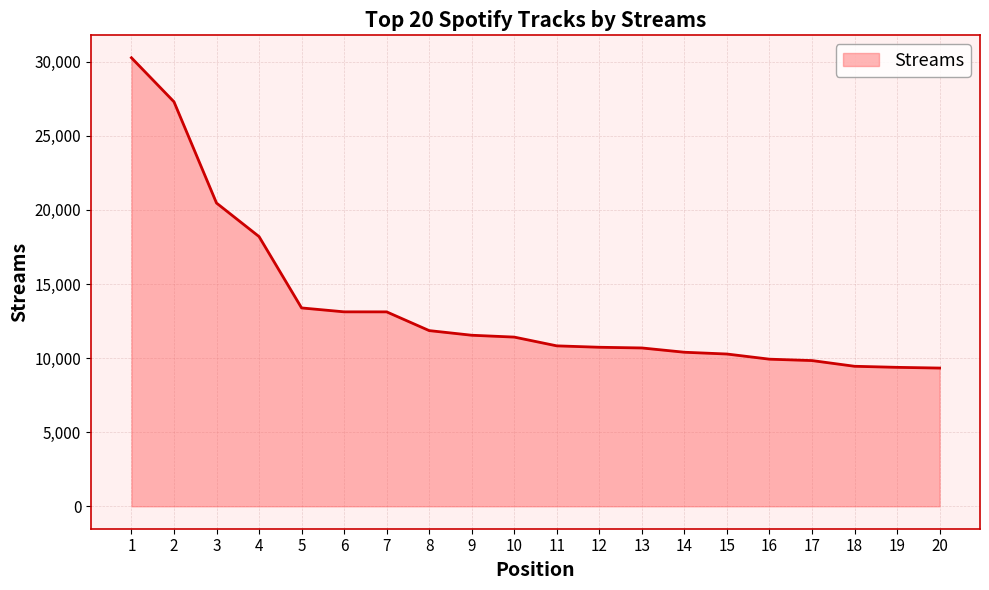

Where is the data nearest to the value 19796?

3